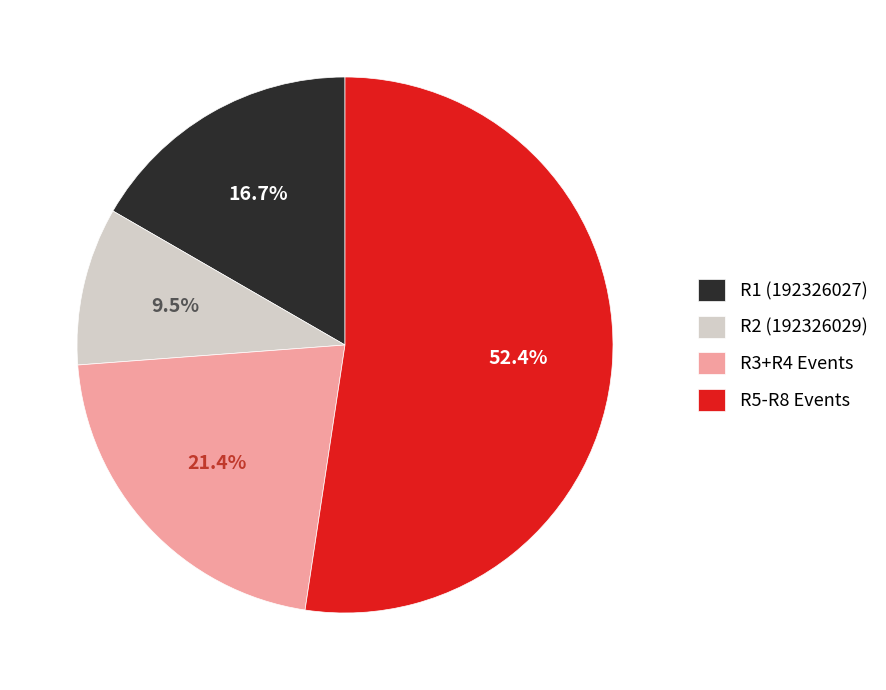

Which has a higher value, R1 (192326027) or R5-R8 Events?

R5-R8 Events